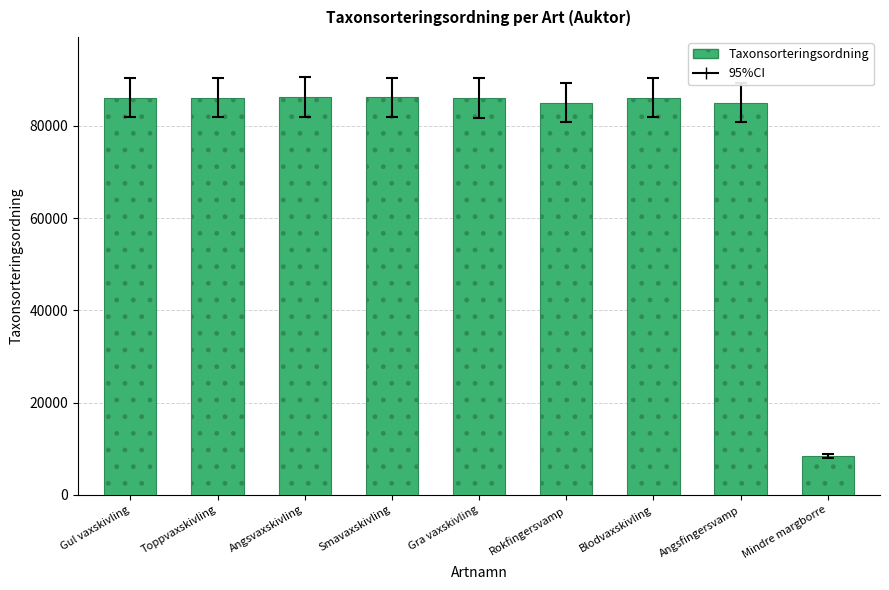

What value does the data have at Angsvaxskivling, to the nearest 10?

86310